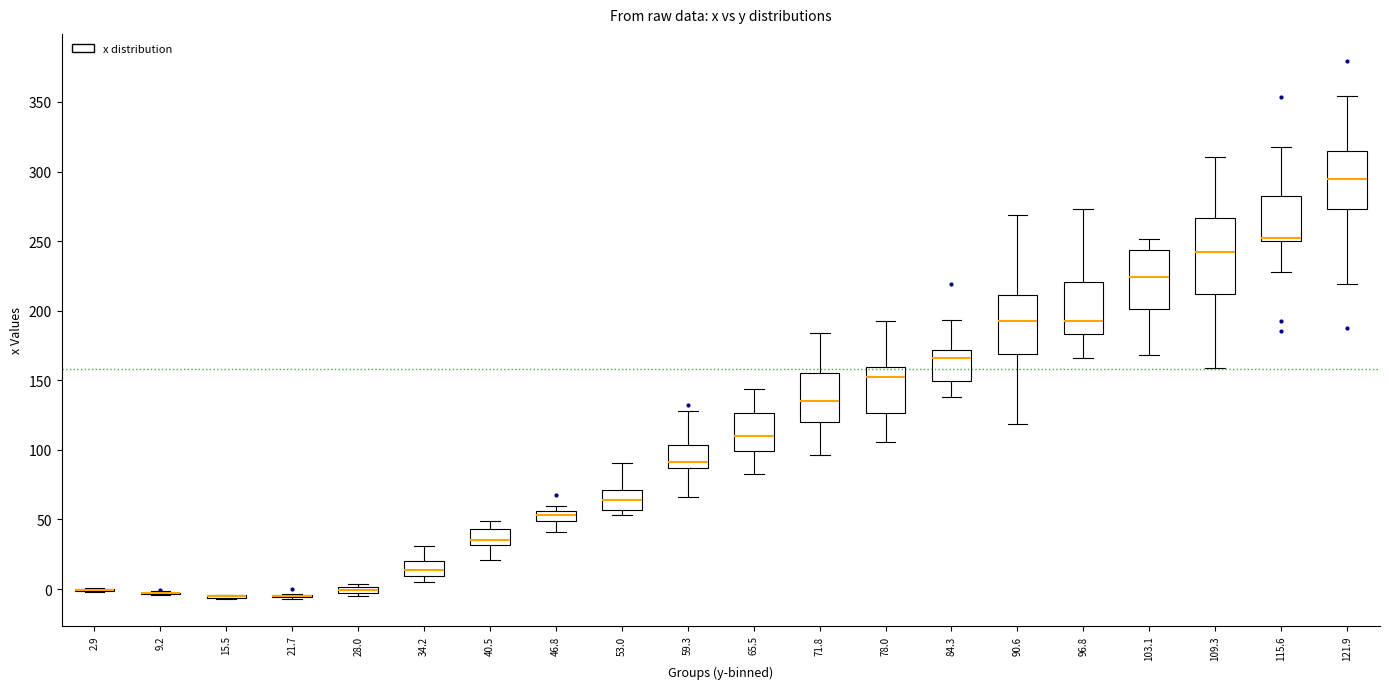

Comparing the boxes themselves (not the whiskers), which one is the tallest?

109.3